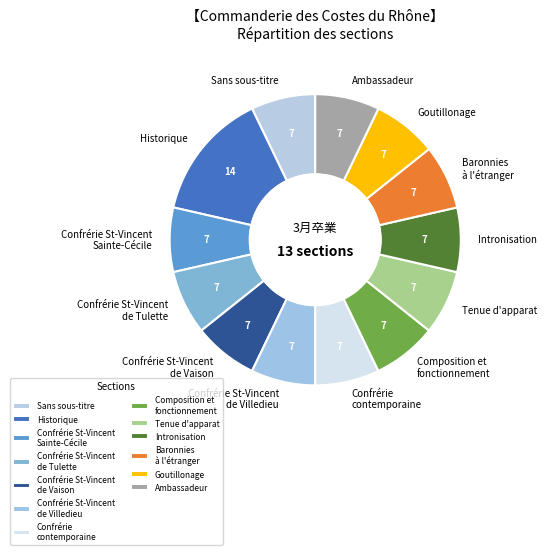

Is the sum of Baronnies à l'étranger and Ambassadeur greater than half?

No